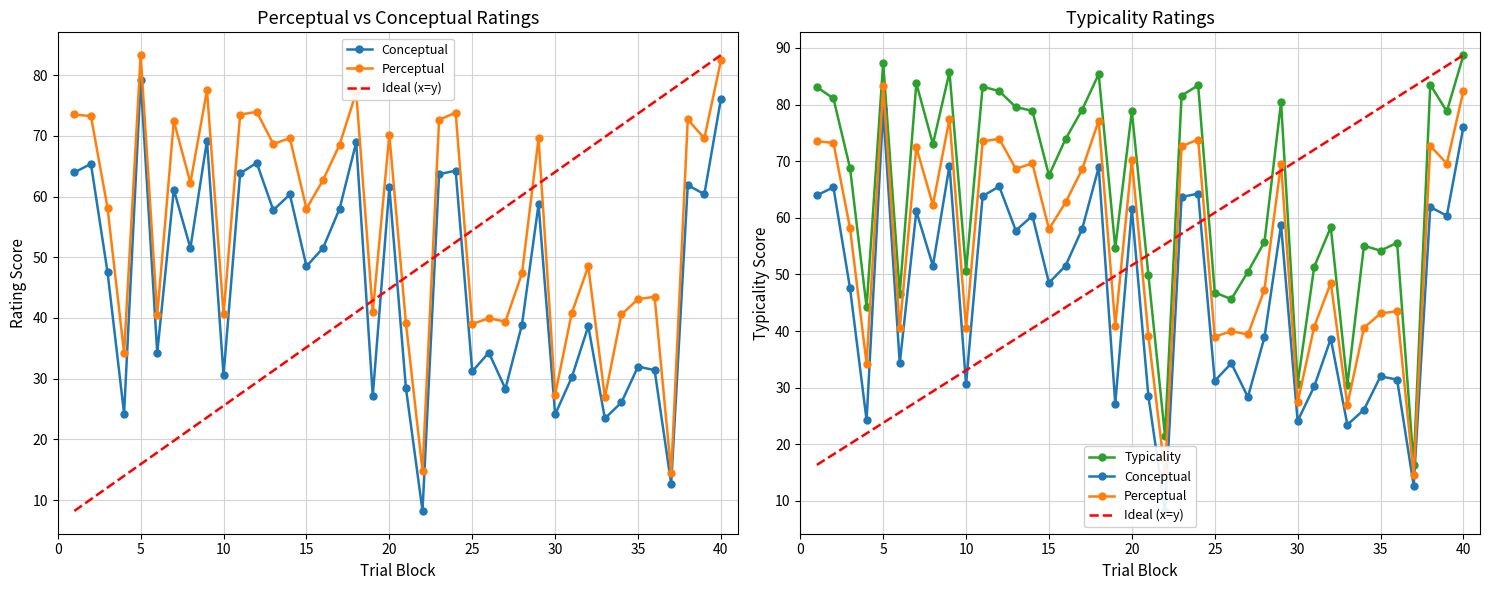

Is the value of typicality at 17 greater than the value of conceptual at 4?

Yes